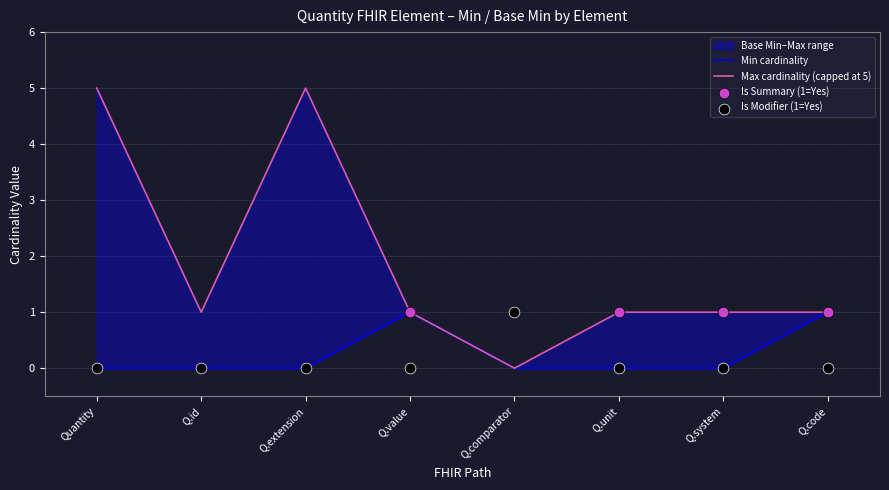

Which series contains the highest Y value?

Max cardinality (capped at 5)